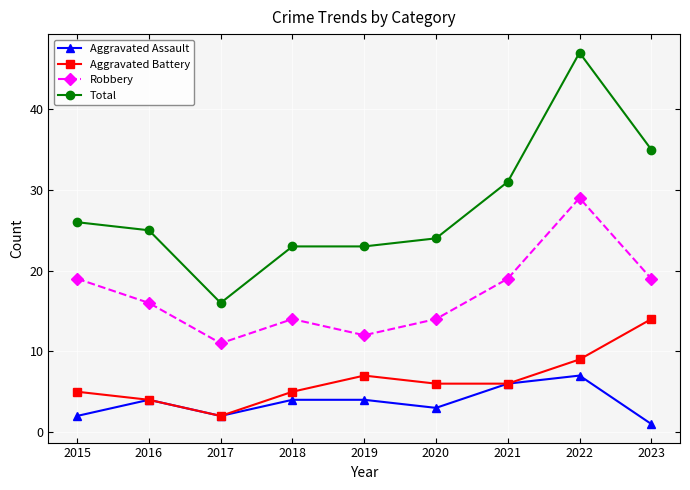

What are all the series names shown in the legend?

Aggravated Assault, Aggravated Battery, Robbery, Total